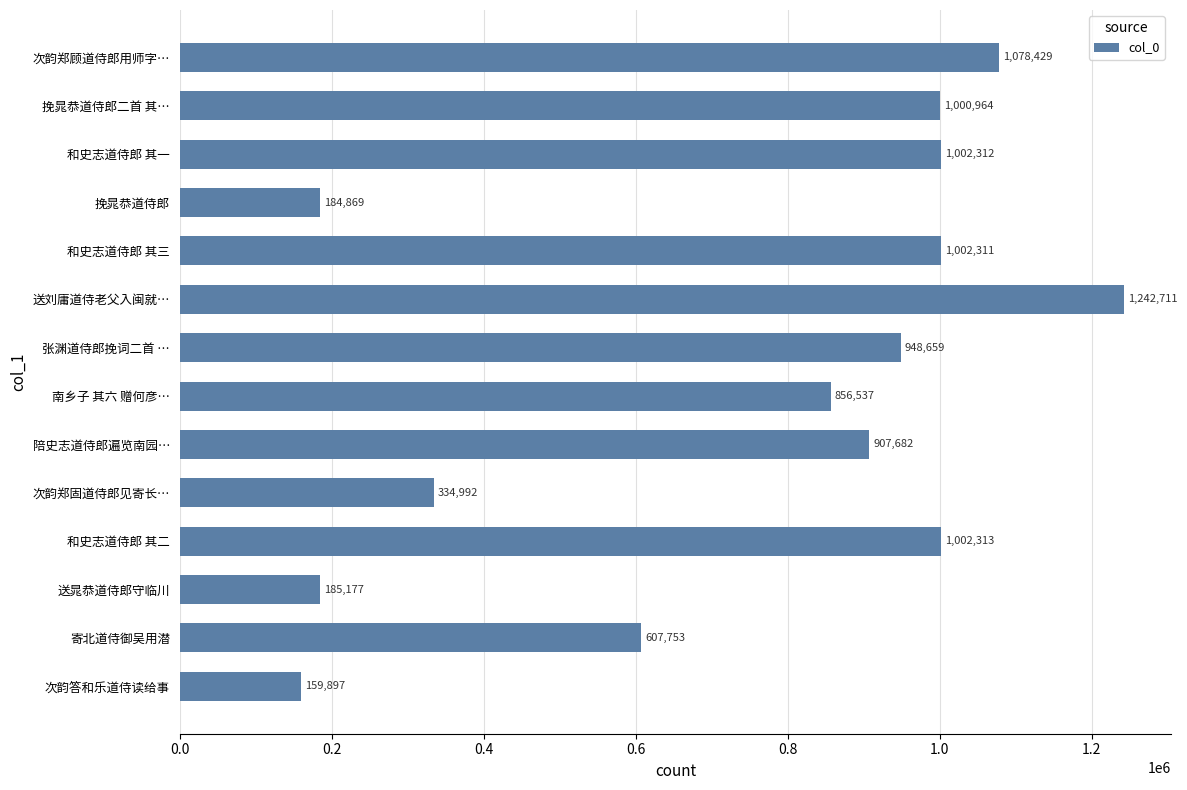

Is it true that the value at 送晁恭道侍郎守临川 is 185177?

True